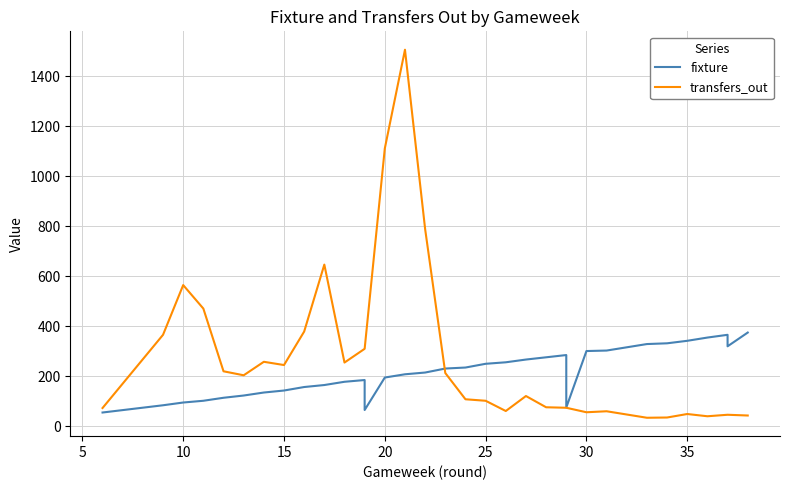

Is it true that fixture equals 82 at 30?

False